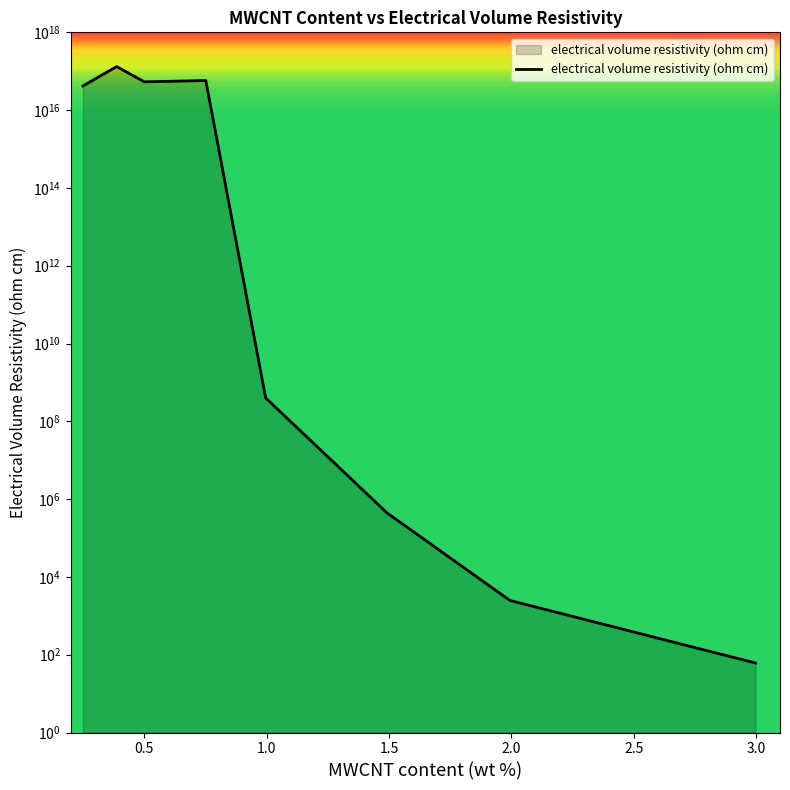

What is the greatest value displayed?

131591701121739008.0